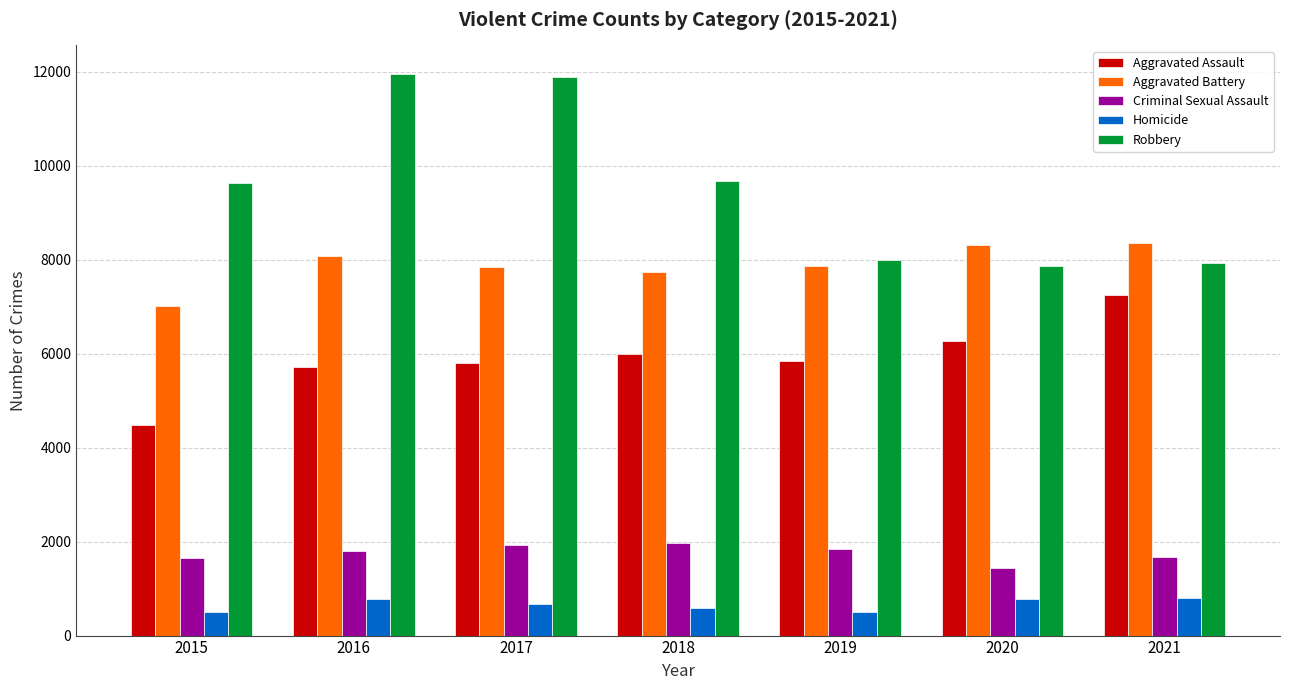

Rank the series by their maximum value, from highest to lowest.

Robbery, Aggravated Battery, Aggravated Assault, Criminal Sexual Assault, Homicide